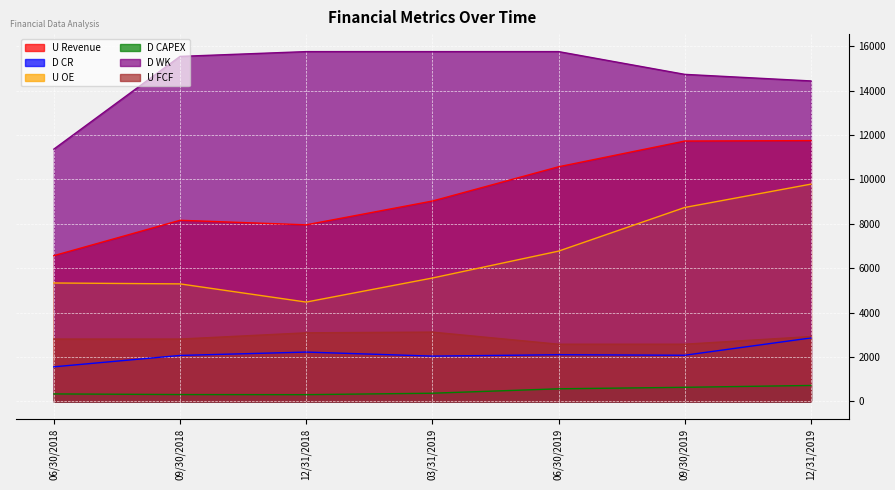

Reading left to right, what are all the values shown in this chart?

U Revenue: 6565.0	8157.3	7953.0	9024.5	10567.9	11726.2	11745.2
D CR: 1557.7	2070.5	2221.6	2040.6	2102.0	2079.6	2858.4
U OE: 5333.7	5293.2	4474.1	5557.1	6768.9	8734.7	9785.8
D CAPEX: 337.4	309.0	304.0	369.1	567.8	635.2	718.6
D WK: 11363.4	15538.7	15754.5	15754.5	15754.5	14729.8	14433.6
U FCF: 2808.9	2808.9	3089.8	3121.7	2576.6	2576.6	2922.0